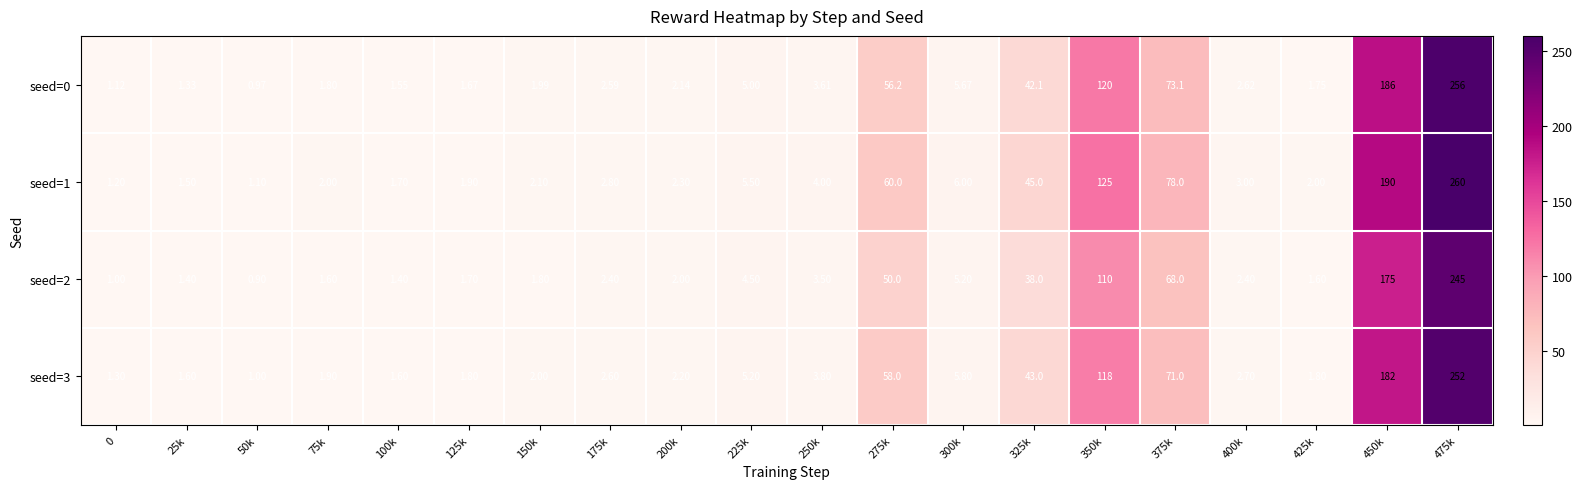

How many data points in seed=0 are above 2?

12